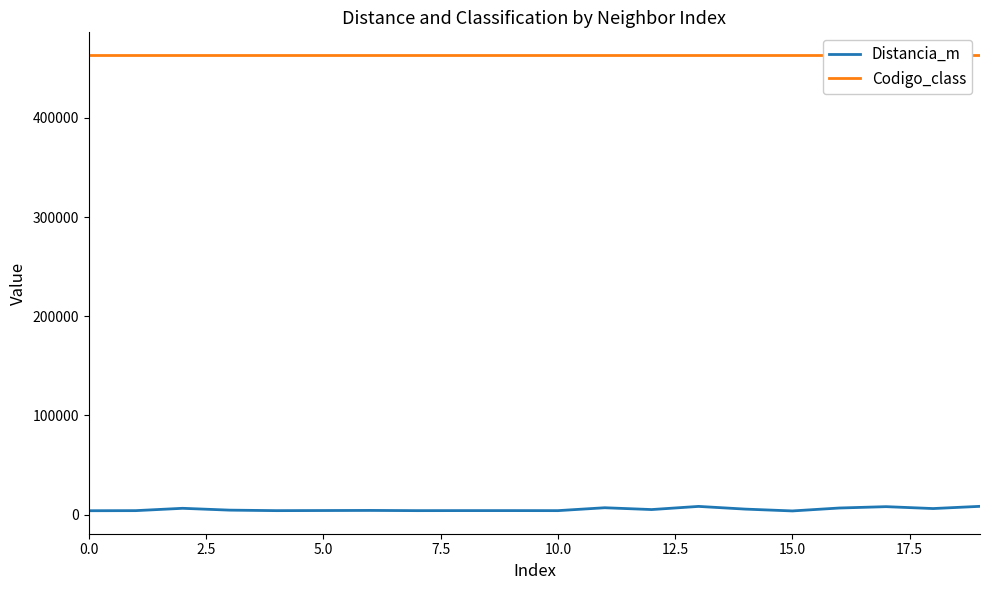

What is the minimum value shown in the chart?

3813.5